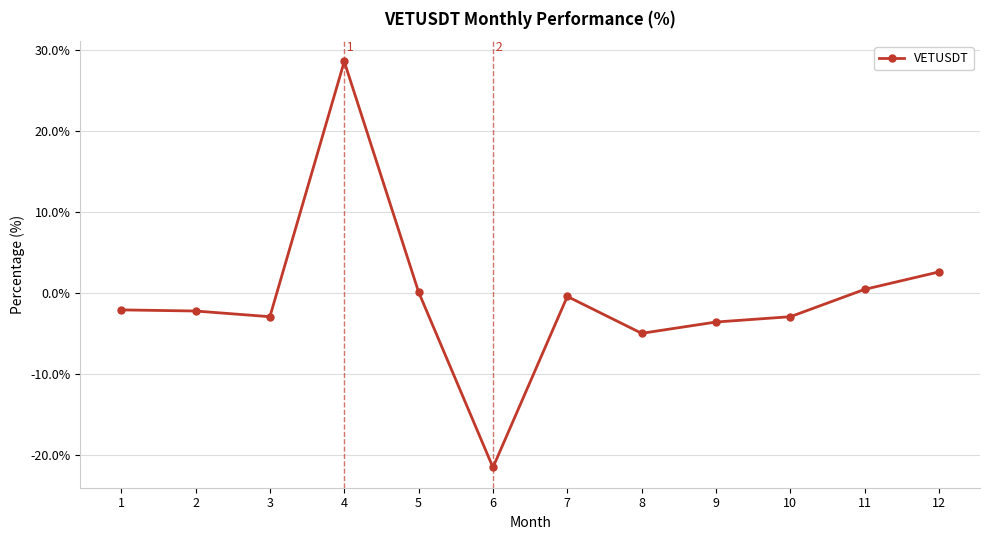

Which has a higher value, 10 or 6?

10